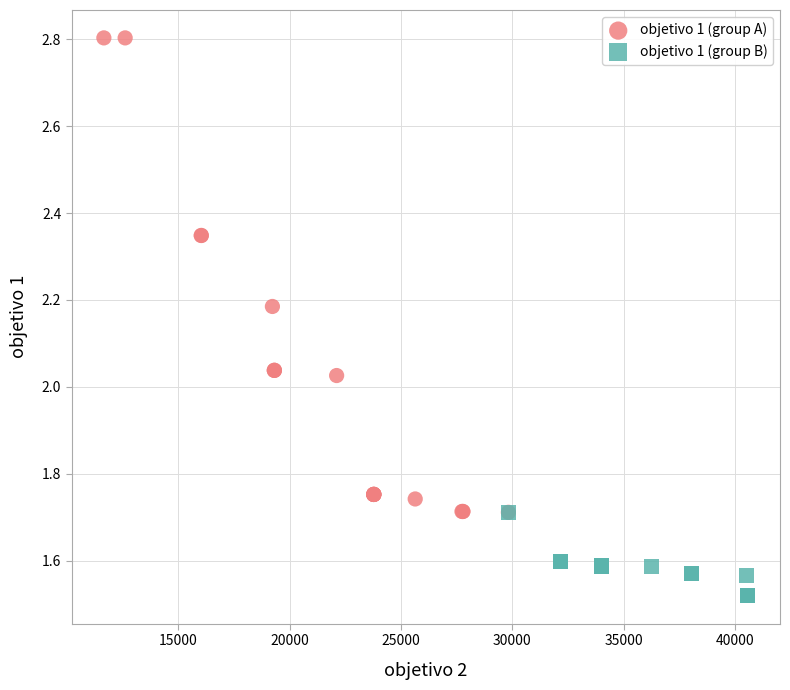

Which series contains the lowest Y value?

objetivo 1 (group B)